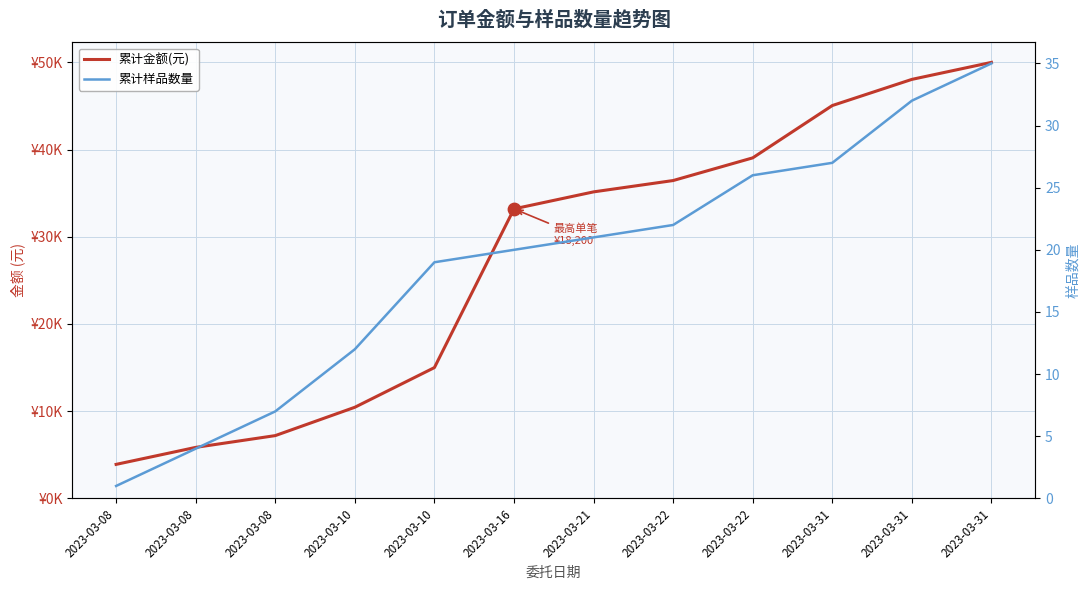

Is the value of 累计样品数量 at 2023-03-10 greater than the value of 累计金额(元) at 2023-03-10?

No